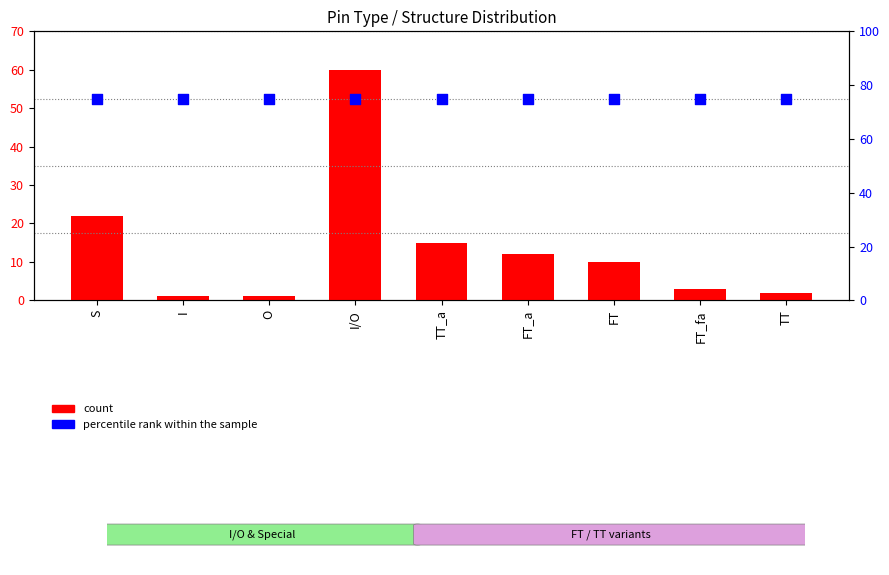

At which category is the sum across all series the highest?

I/O